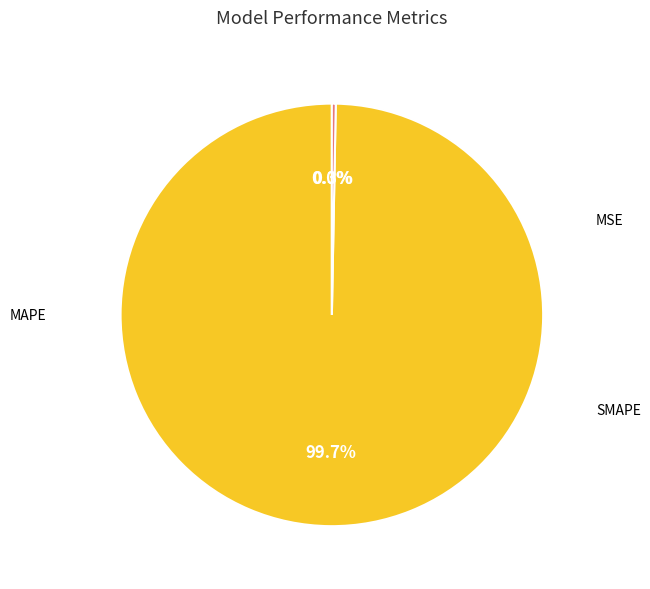

Is the sum of MAPE and SMAPE greater than half?

Yes